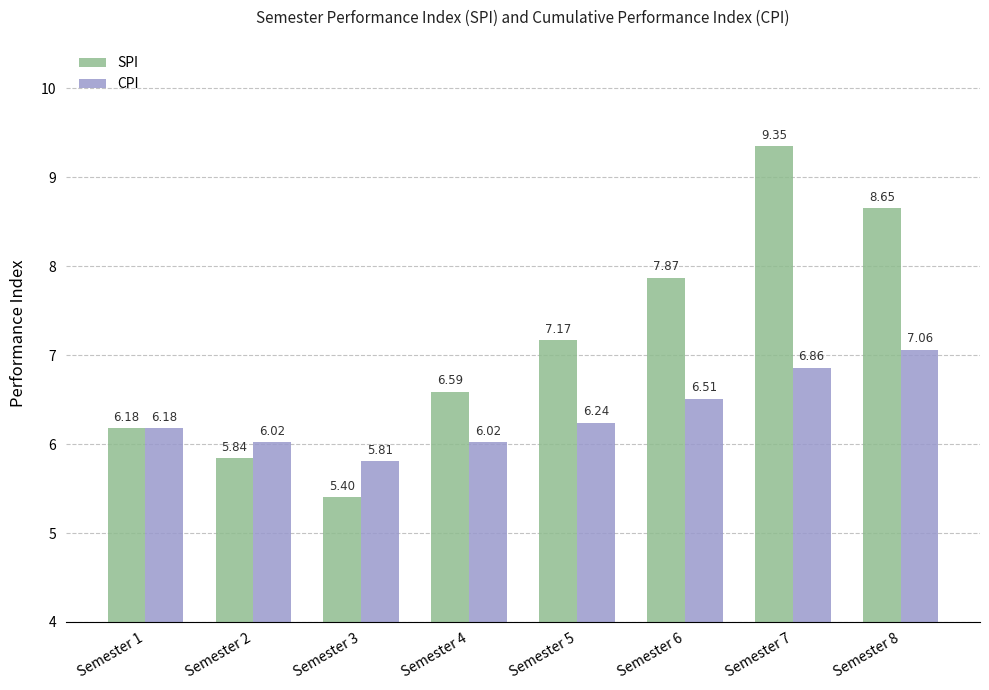

Which series has the widest spread of values?

SPI